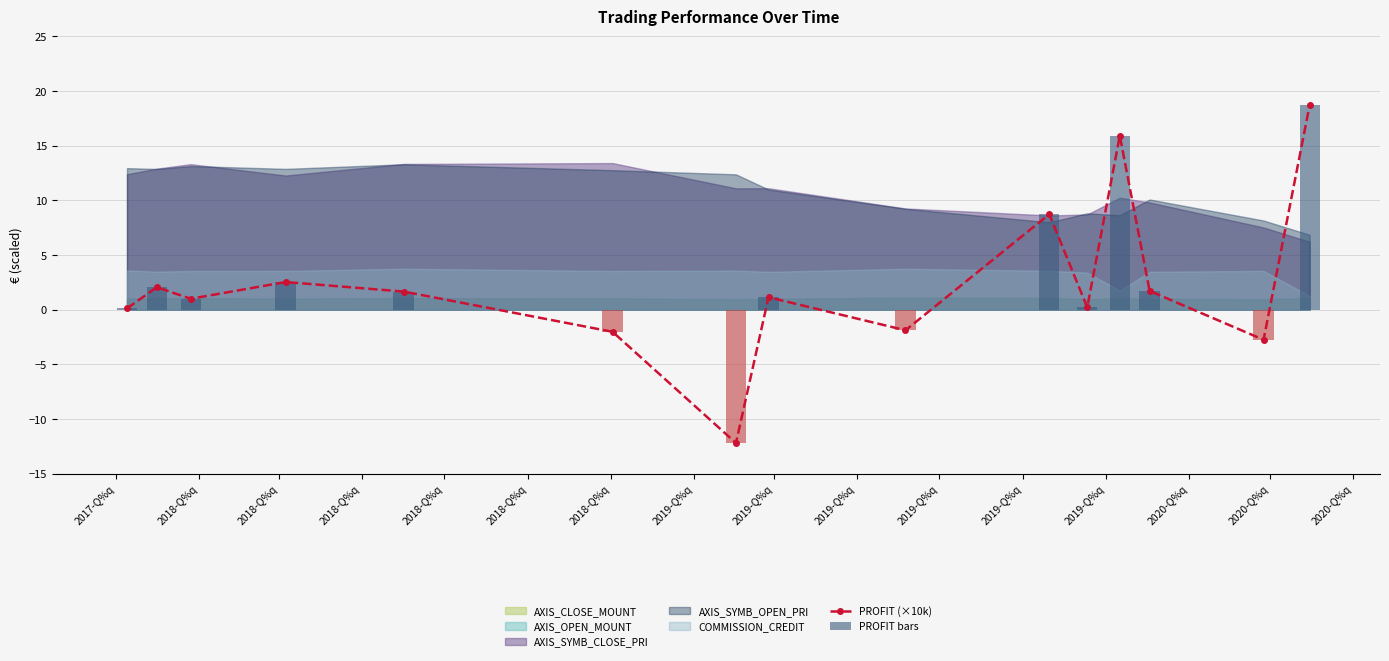

How many data points does each series have?

15